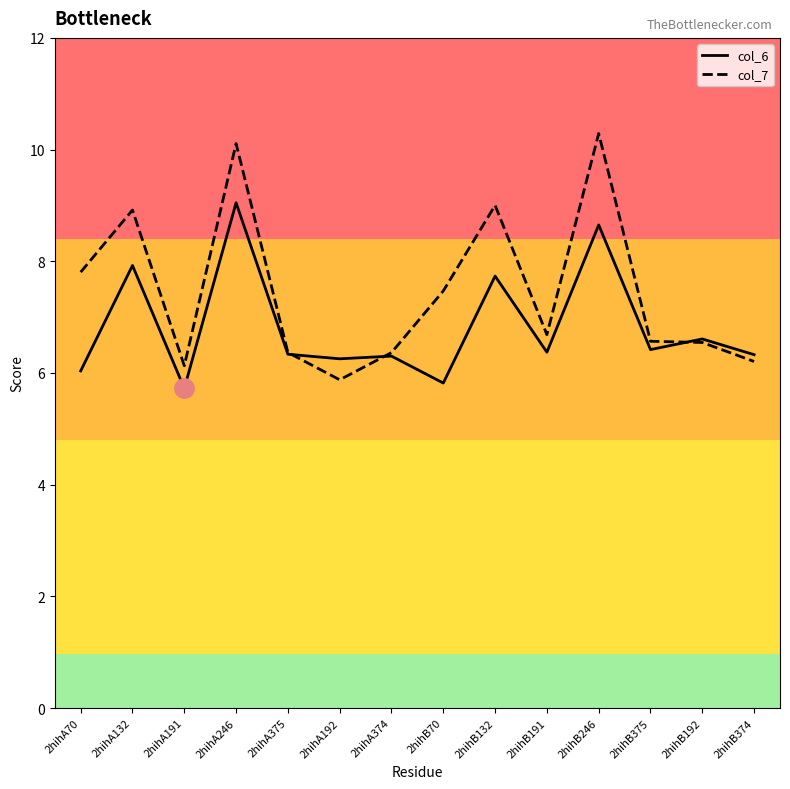

What position from the right is 2hihB70?

7